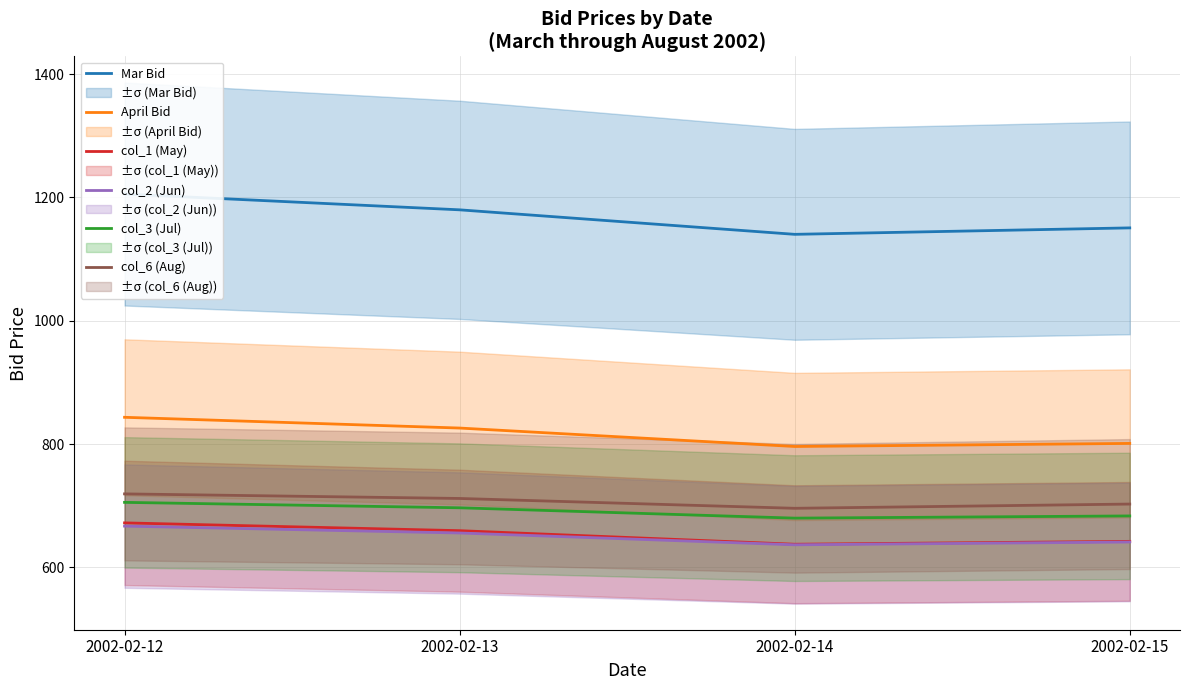

The value of Mar Bid at 2002-02-14 is 1140.1. True or false?

True